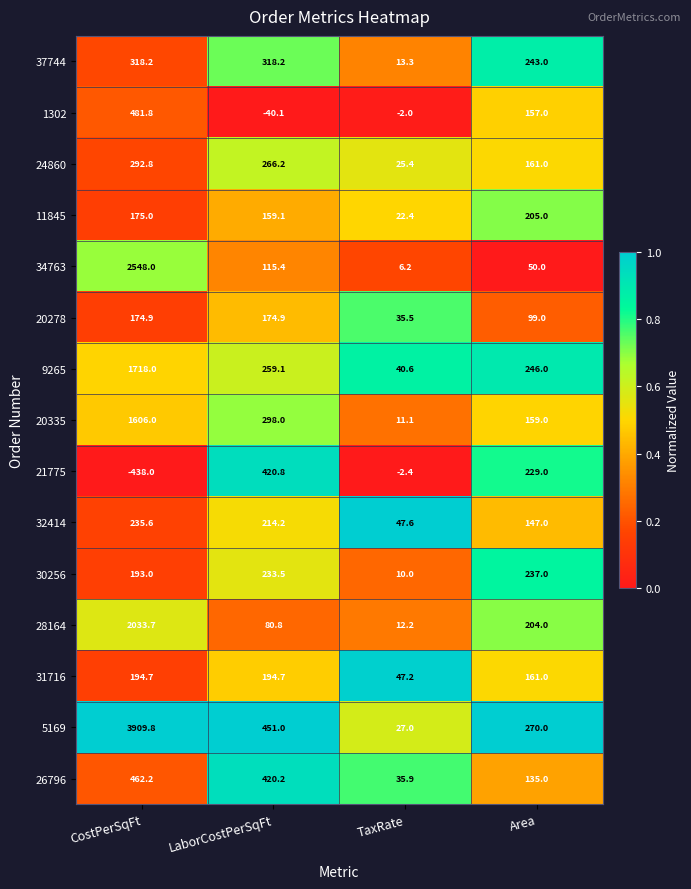

Which series has the largest range (max minus min)?

5169